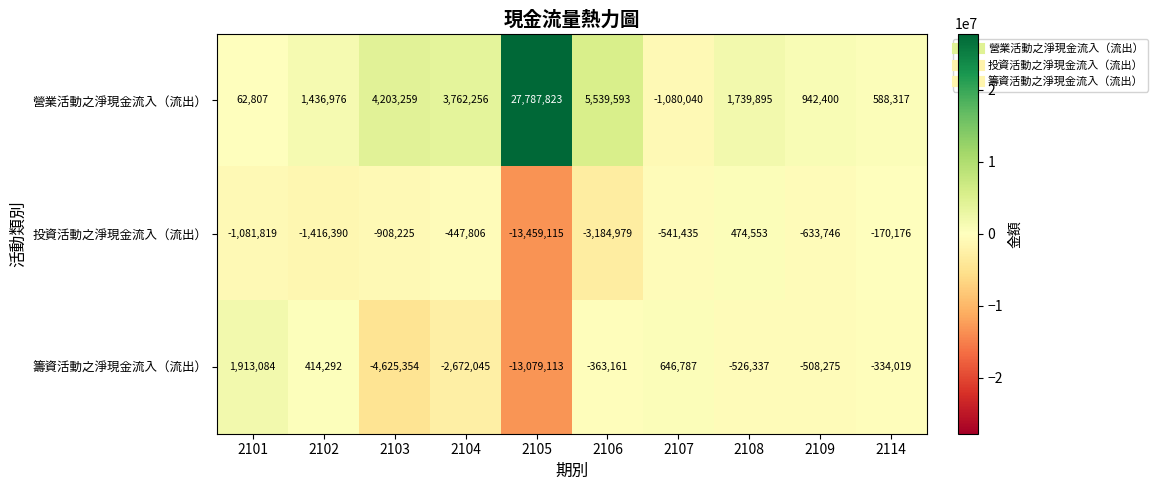

How many data points in 營業活動之淨現金流入（流出） are less than 1739895?

5